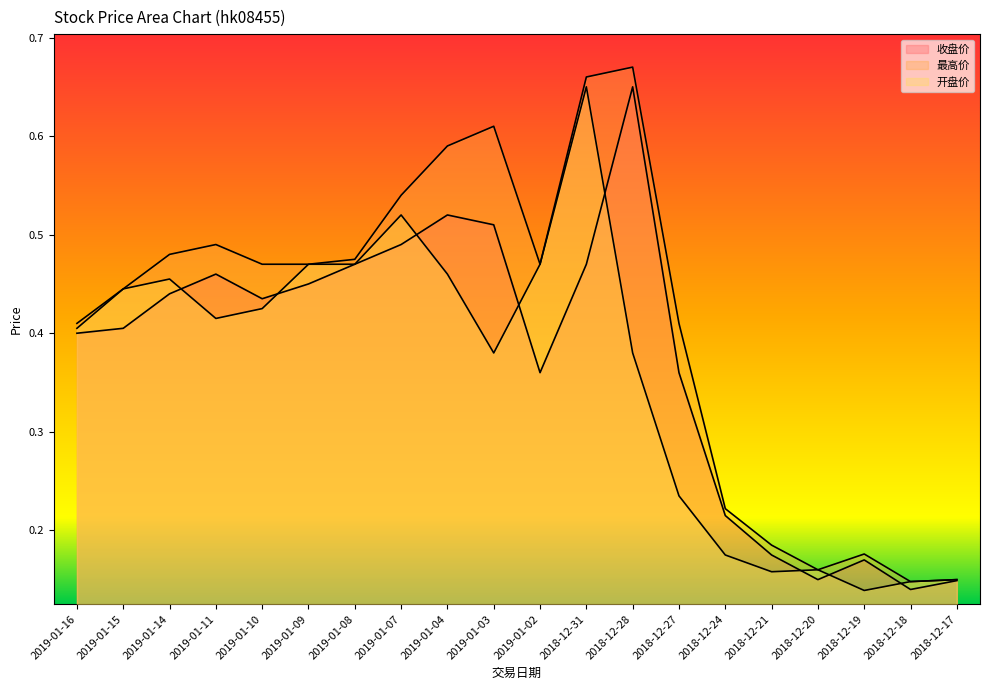

Between 2019-01-09 and 2018-12-17, which series saw the biggest shift?

最高价